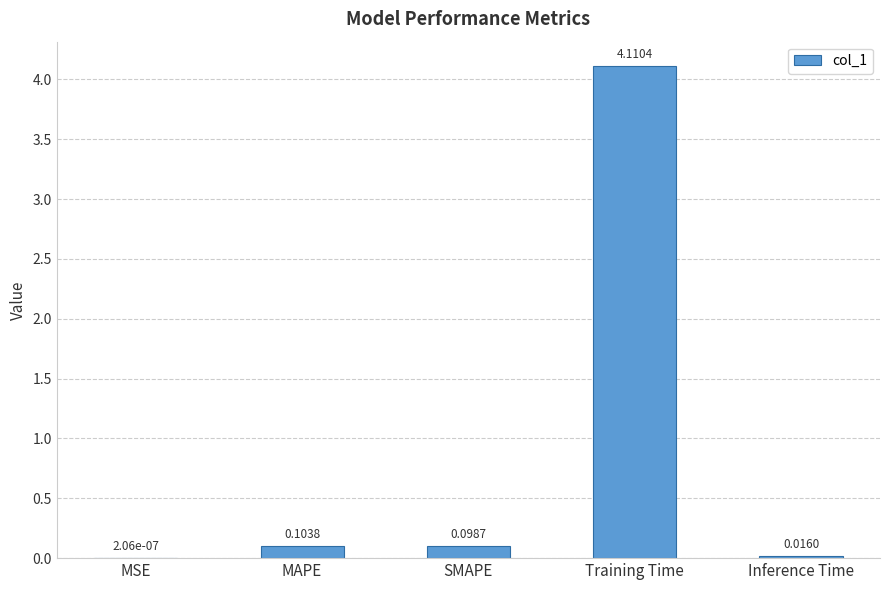

Which category has the highest value across all series?

Training Time